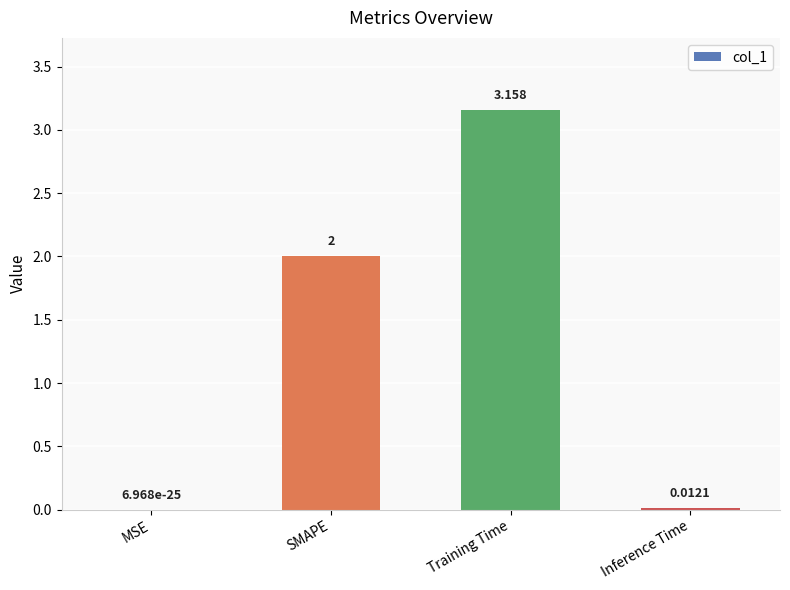

At which category does the chart reach its peak across all series?

Training Time